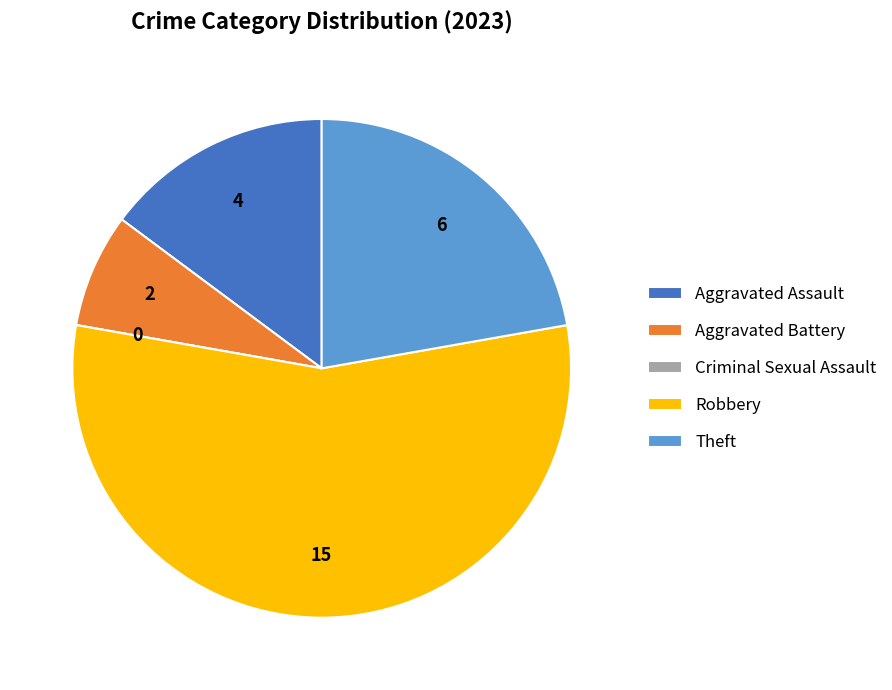

Is it true that Aggravated Assault is 9% of the pie?

False